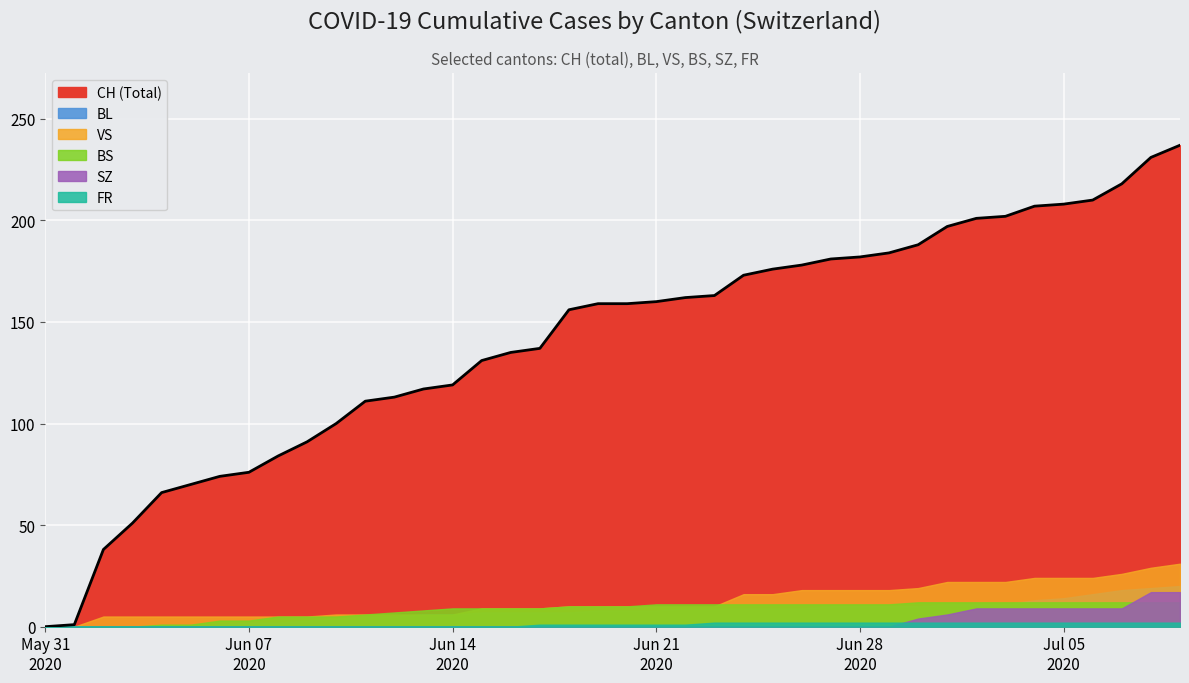

What is the value of the BS point at the 28th from the left?

11